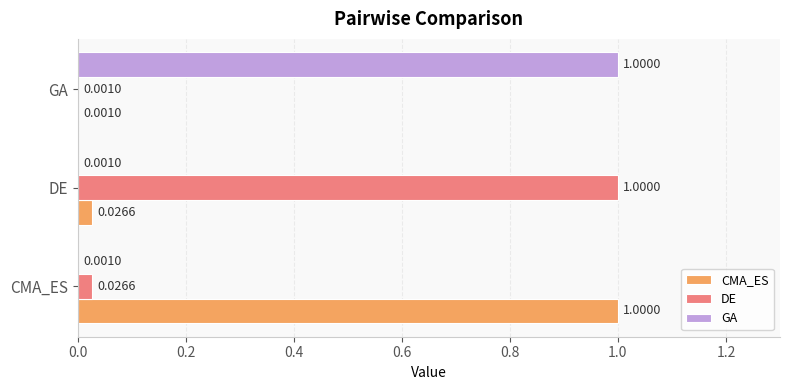

Which category has the highest value in the GA series?

GA